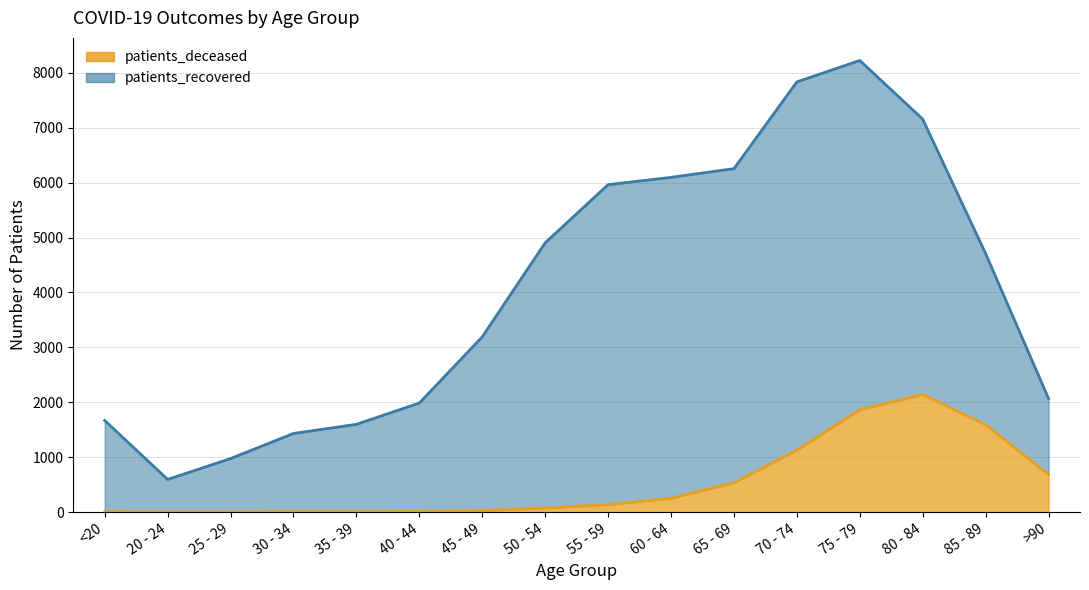

What is the change in value from <20 to 50 - 54?

+69